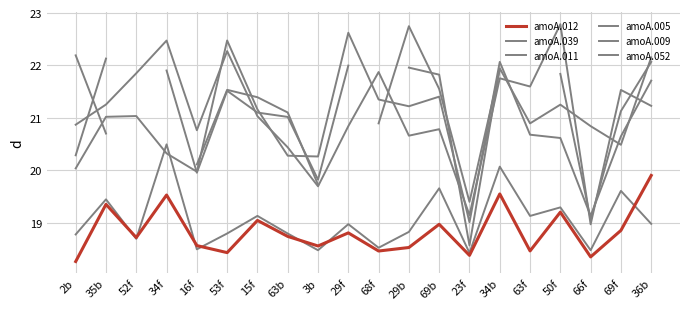

Between 2b and 34f, which series saw the biggest shift?

amoA.039